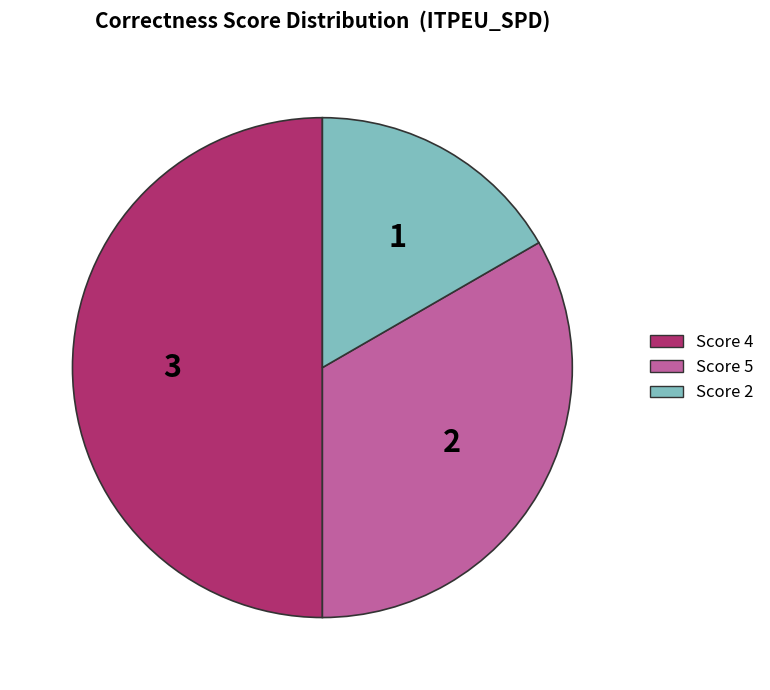

Is Score 2 the majority of the pie?

No